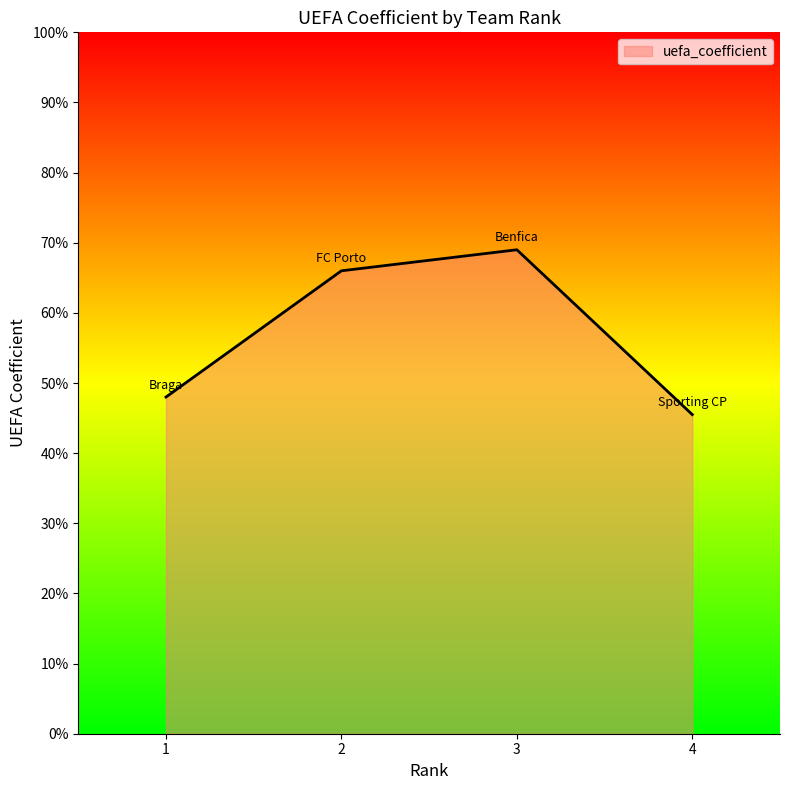

What is the average value?

57.1